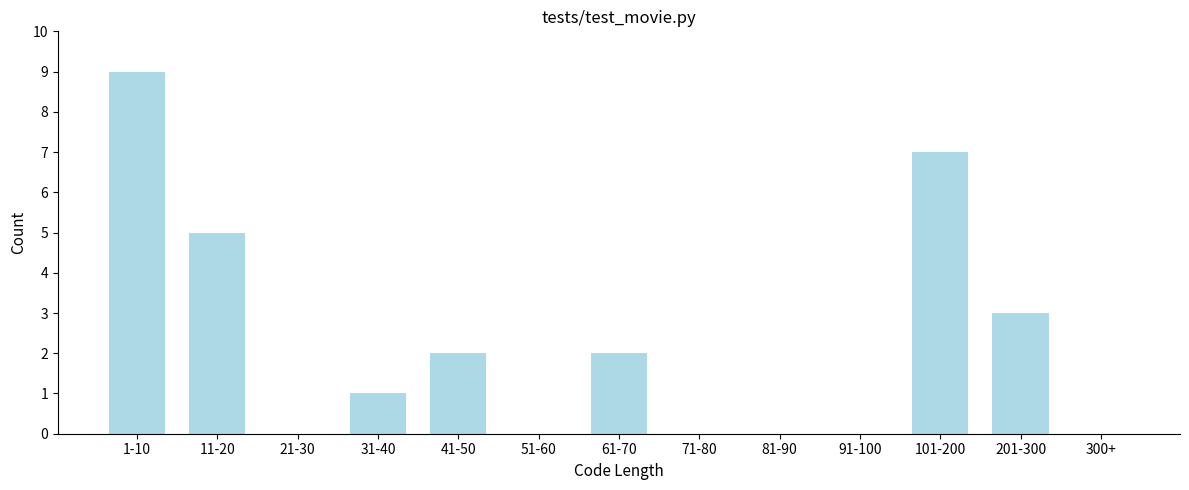

Reading right to left, what are all the values shown in this chart?

300+=0	201-300=3	101-200=7	91-100=0	81-90=0	71-80=0	61-70=2	51-60=0	41-50=2	31-40=1	21-30=0	11-20=5	1-10=9